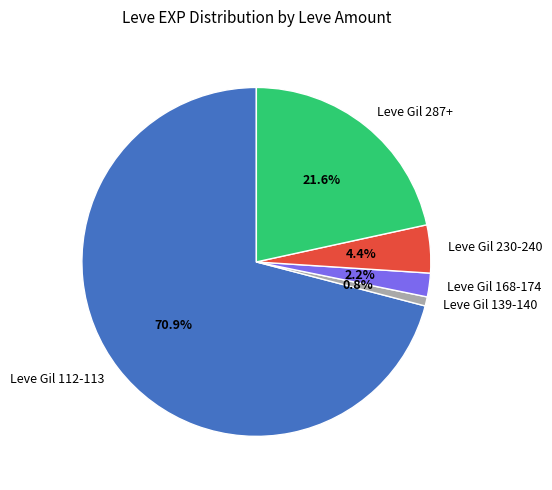

How many slices are in this pie chart?

5